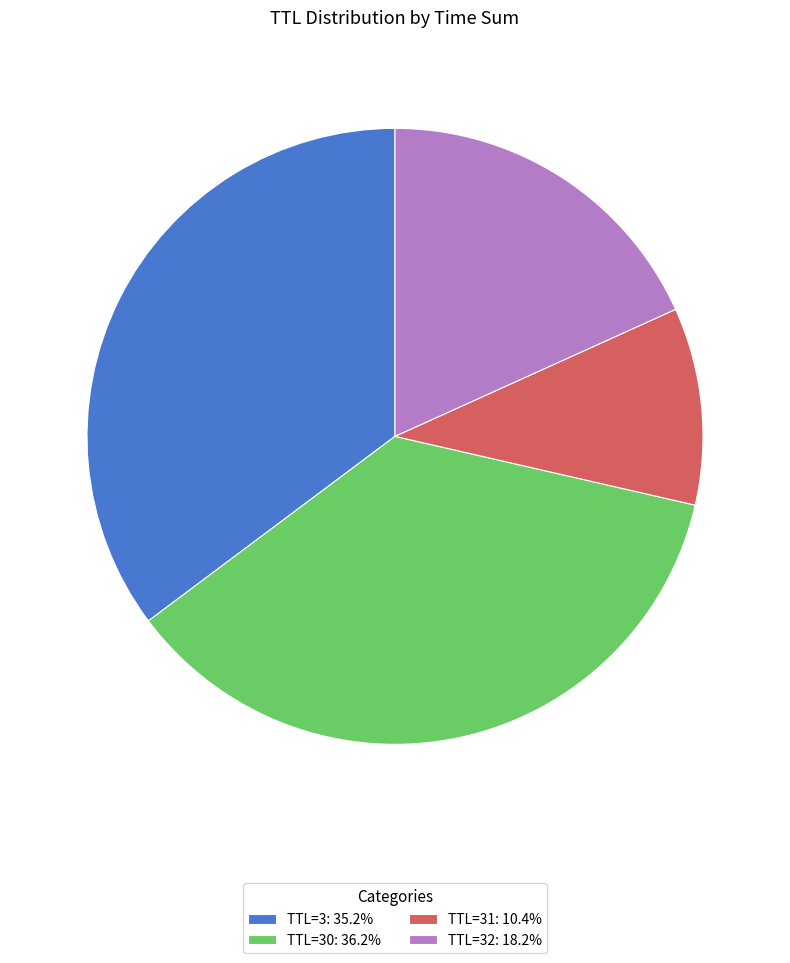

Combined, do TTL=3: 35.2% and TTL=31: 10.4% account for over 50%?

No